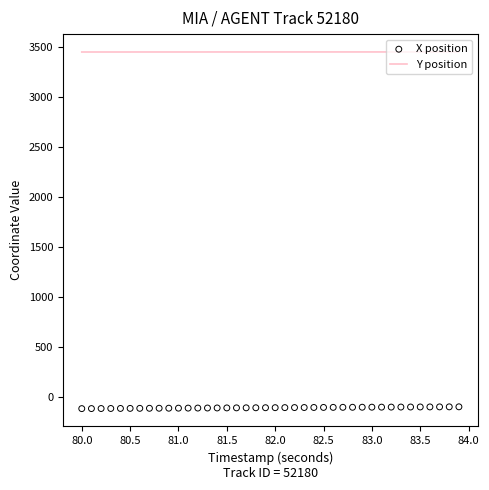

Which series reaches the maximum Y coordinate?

Y position